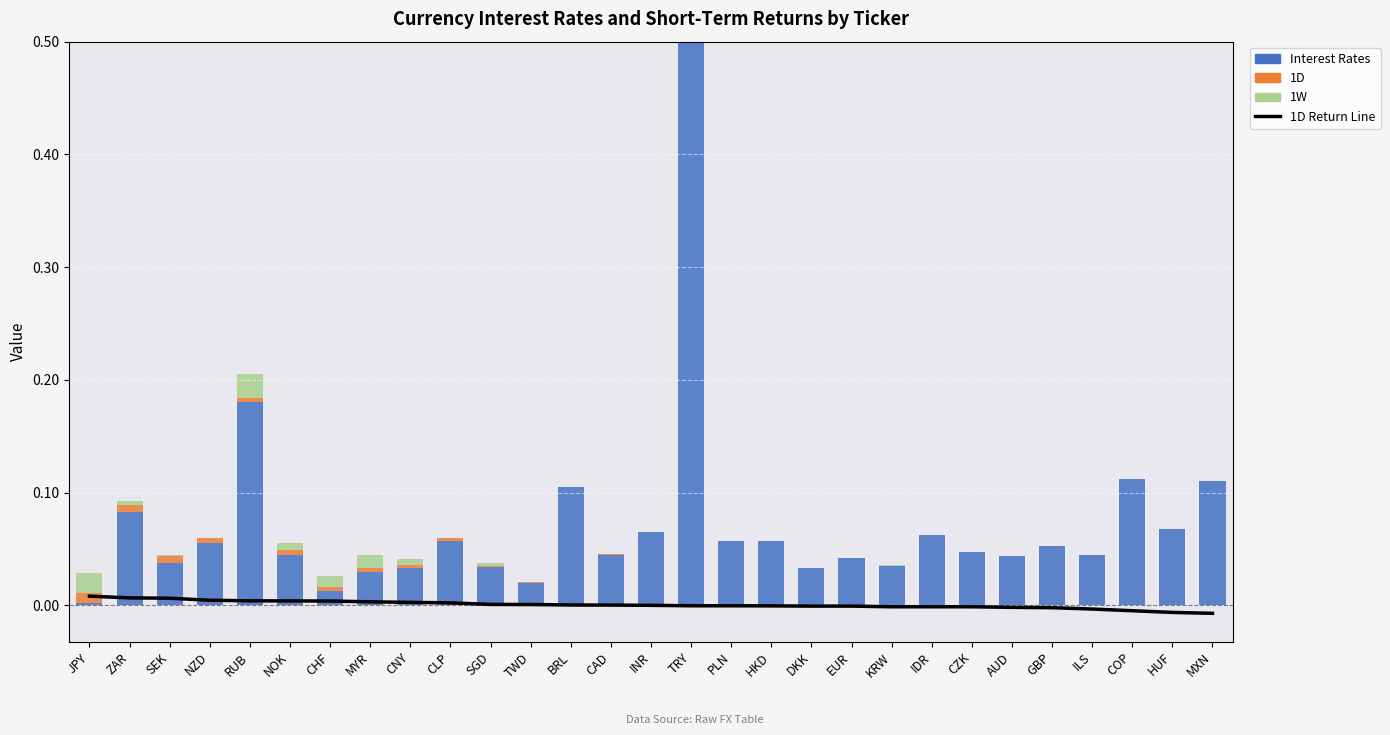

Rank the categories by Interest Rates value from highest to lowest.

TRY, RUB, COP, MXN, BRL, ZAR, HUF, INR, IDR, CLP, PLN, HKD, NZD, GBP, CZK, NOK, CAD, ILS, AUD, EUR, SEK, KRW, SGD, CNY, DKK, MYR, TWD, CHF, JPY